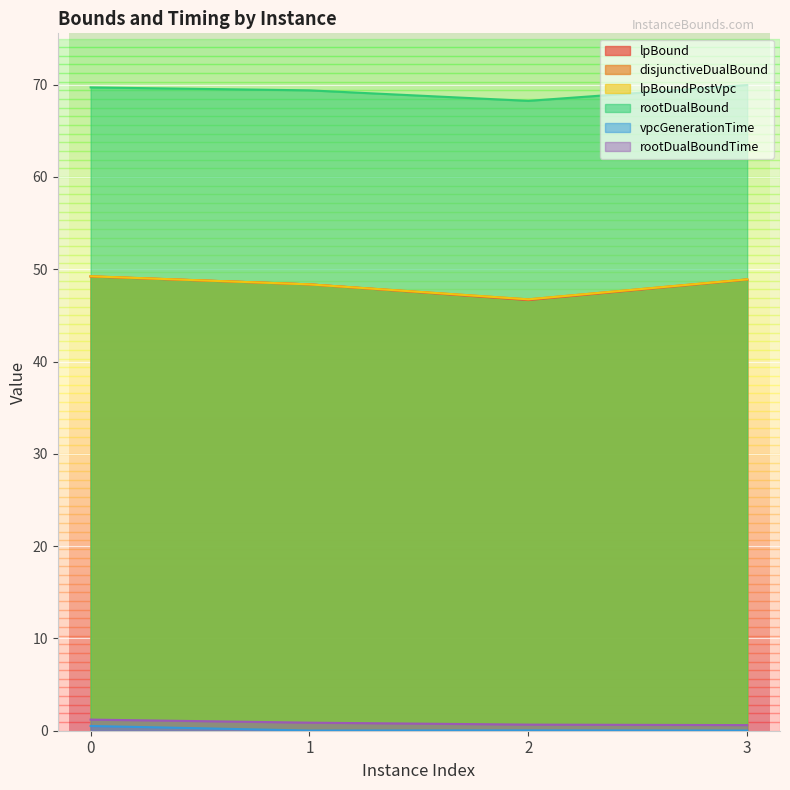

True or false: rootDualBoundTime has more than 0 points higher than both neighbors.

False